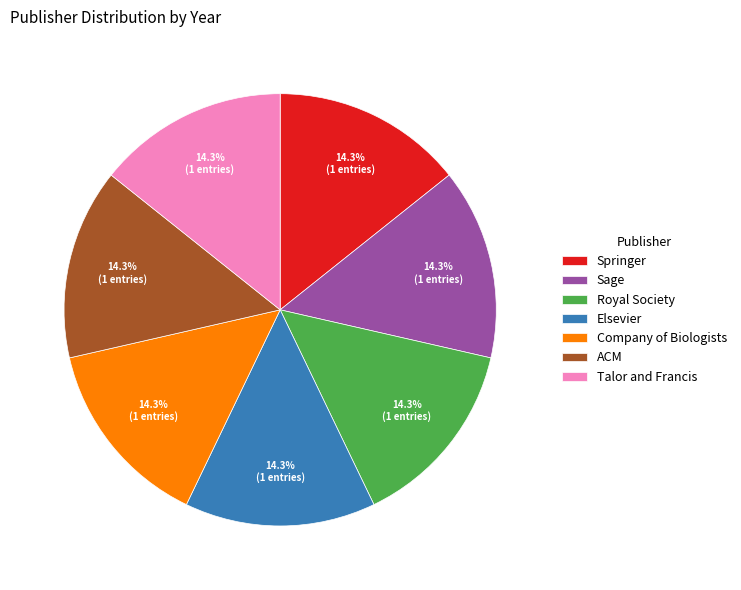

To the nearest percent, what portion does Elsevier represent?

14%